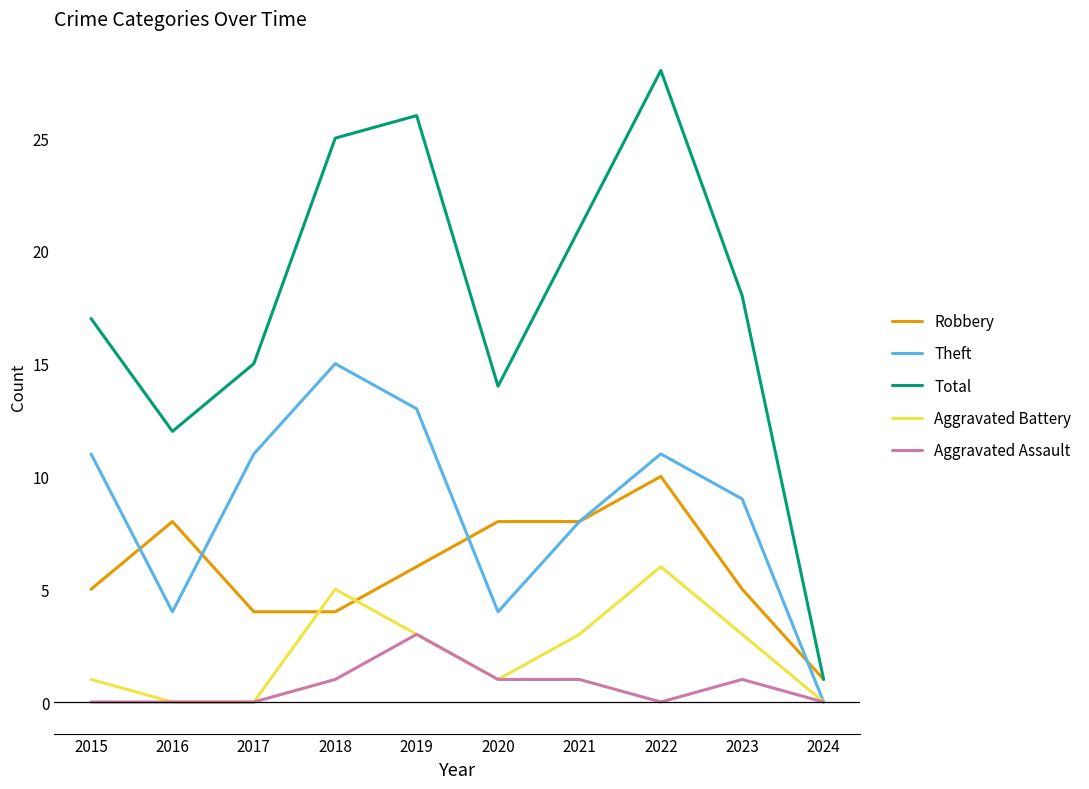

Which series has the largest range (max minus min)?

Total